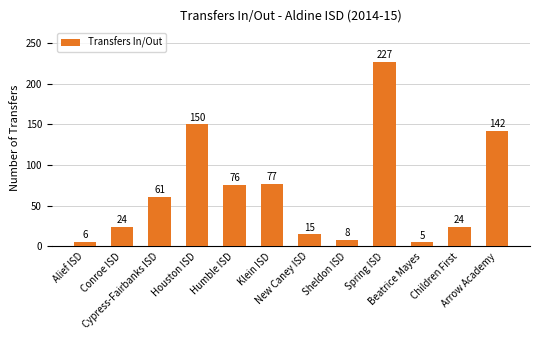

What is the sum of the values at Sheldon ISD and Arrow Academy?

150